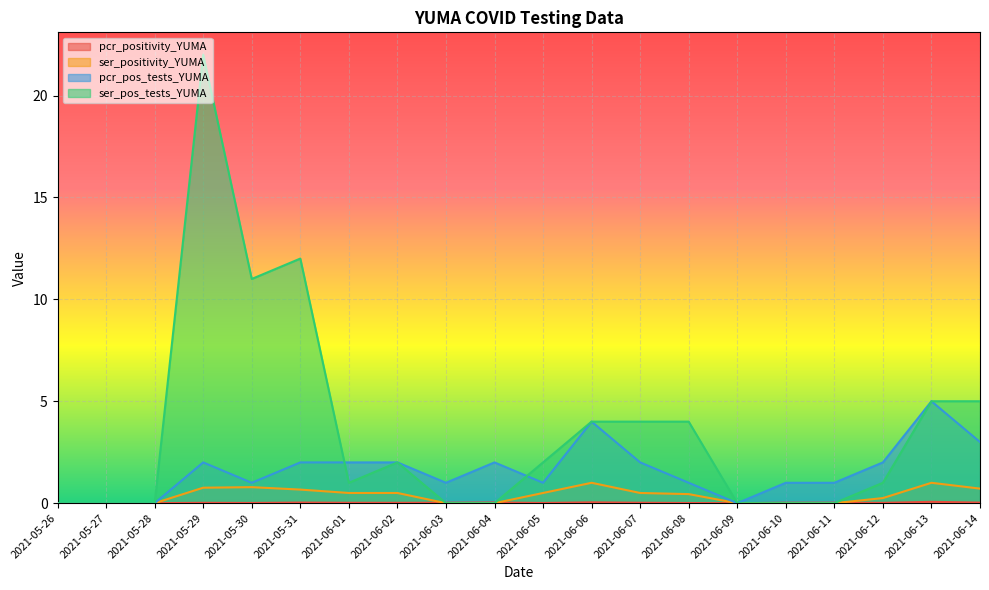

Rank the series by their maximum value, from highest to lowest.

ser_pos_tests_YUMA, pcr_pos_tests_YUMA, ser_positivity_YUMA, pcr_positivity_YUMA